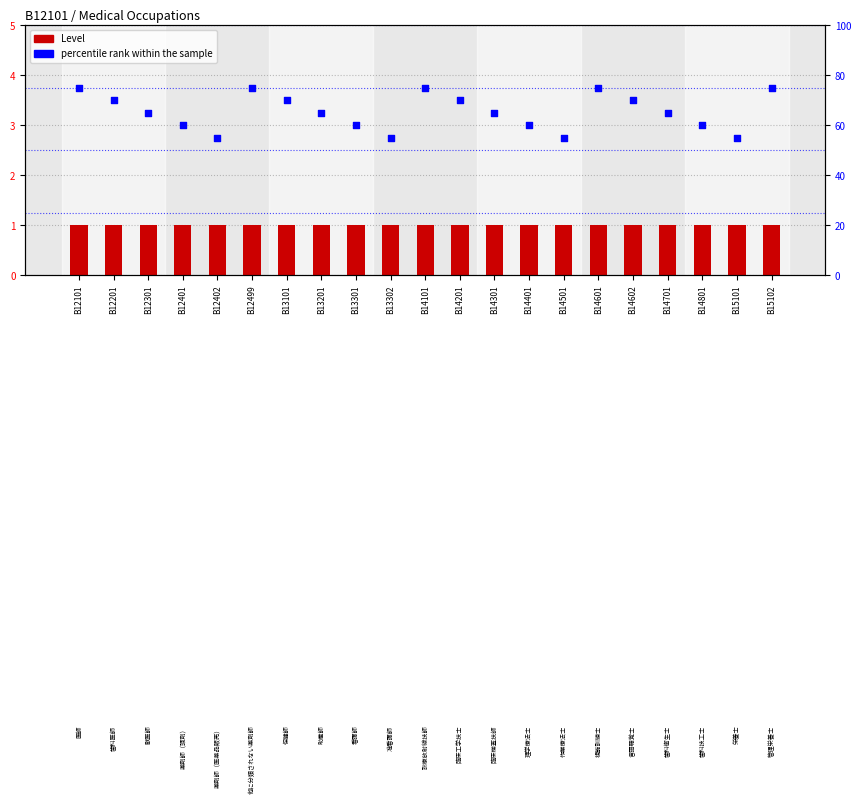

At how many categories does at least one series exceed 72?

5